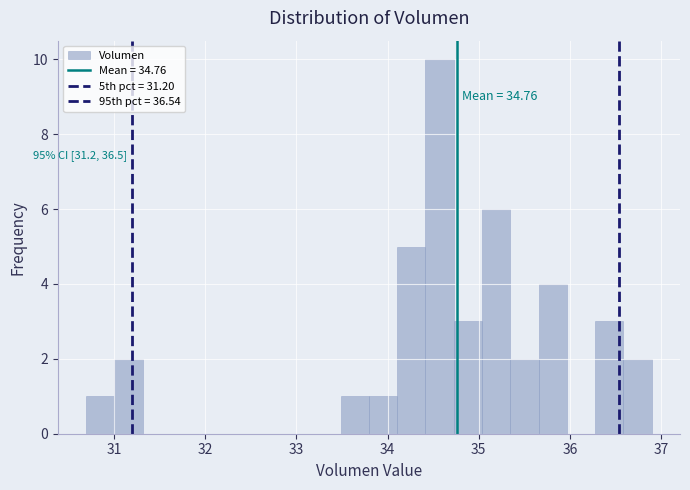

Read against the x-axis, roughly where is the centre of the tallest bar?

34.6